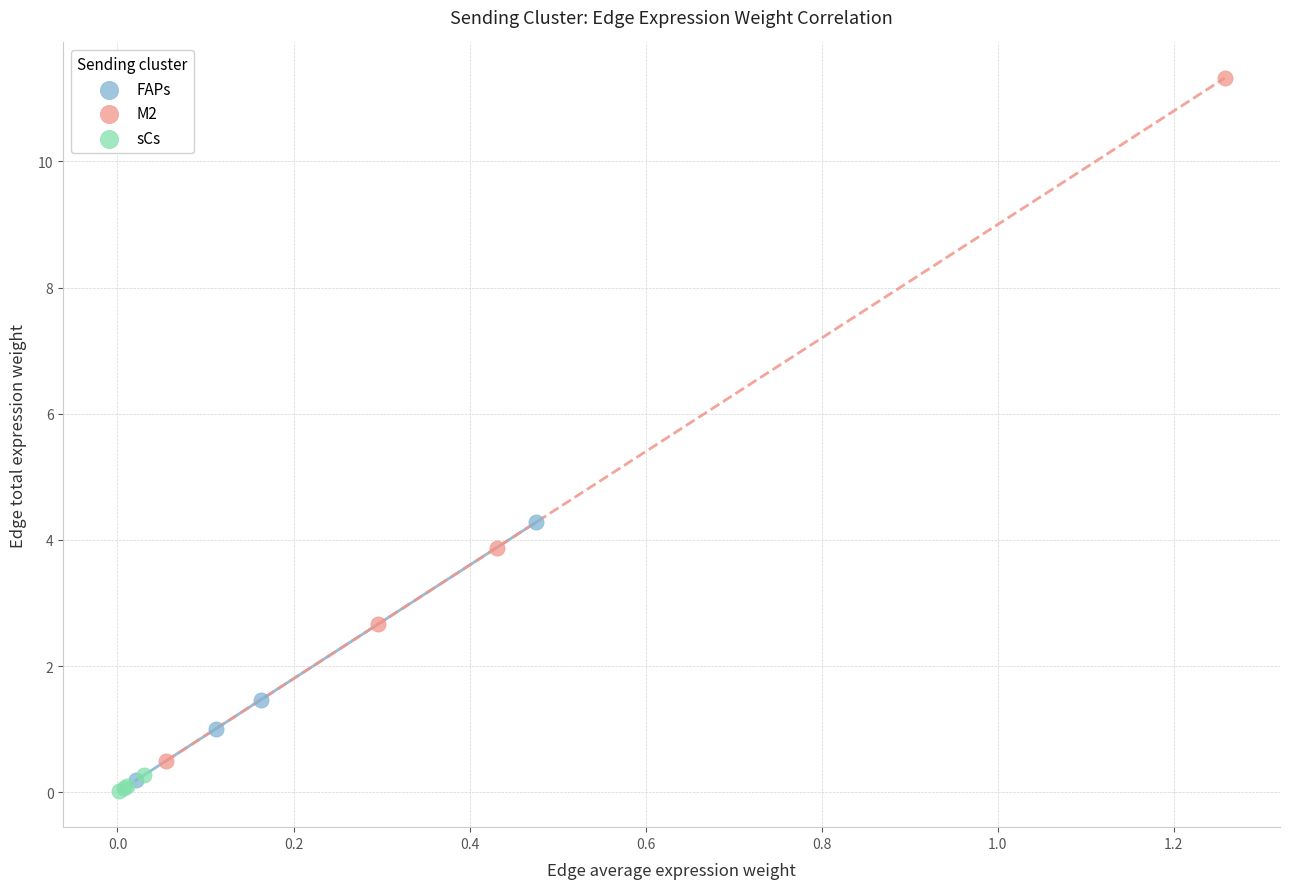

Which series has the widest spread of Y values?

M2